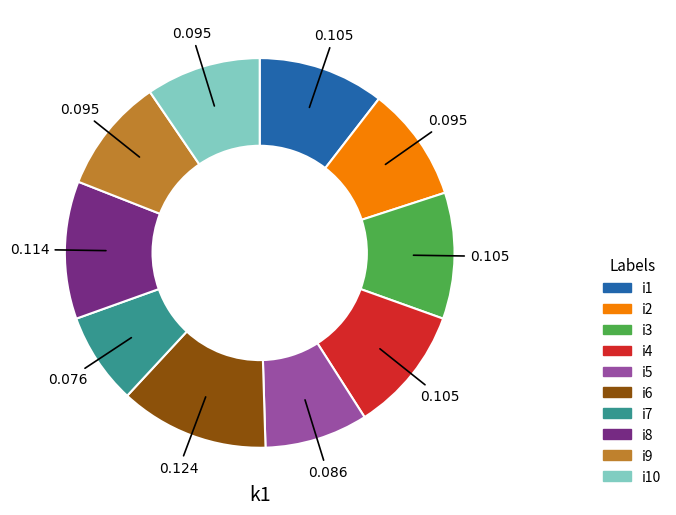

How many slices are in this pie chart?

10